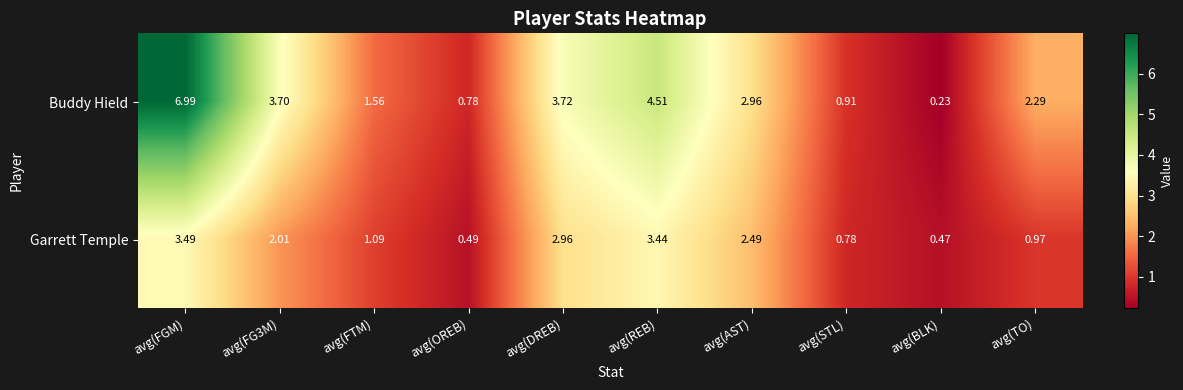

Between avg(OREB) and avg(AST), which series saw the biggest shift?

Buddy Hield